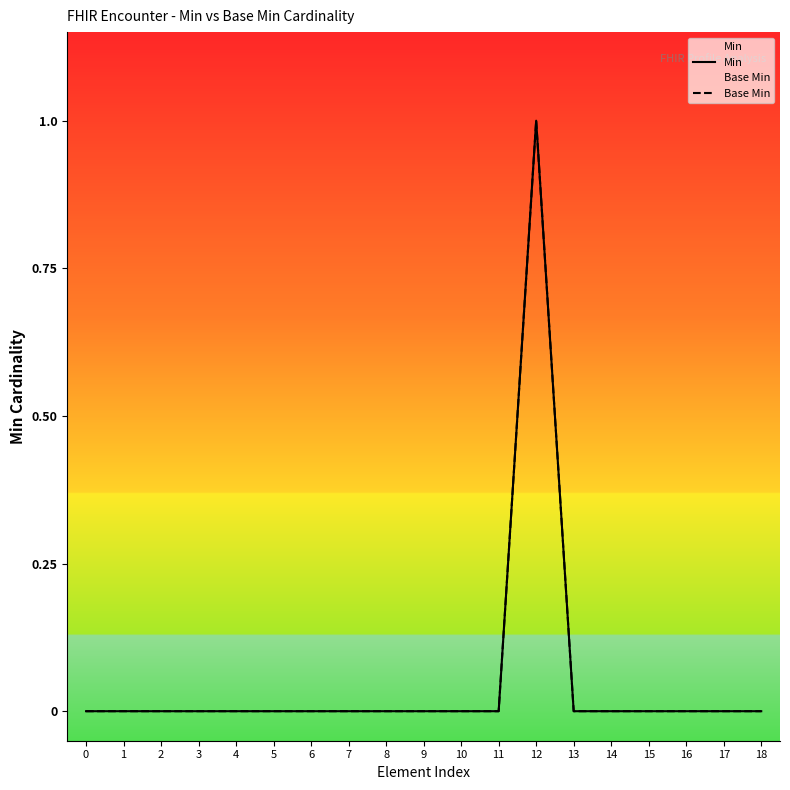

Which series has the largest range (max minus min)?

Min